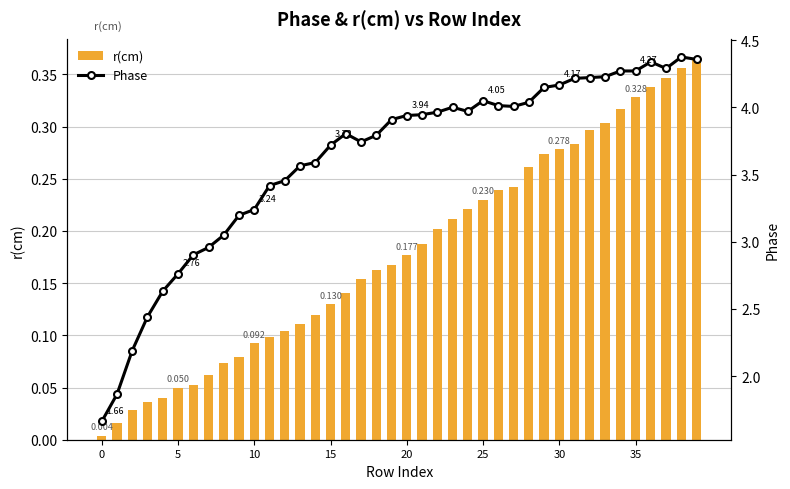

True or false: r(cm) has a value of 0.1 at 20.

False